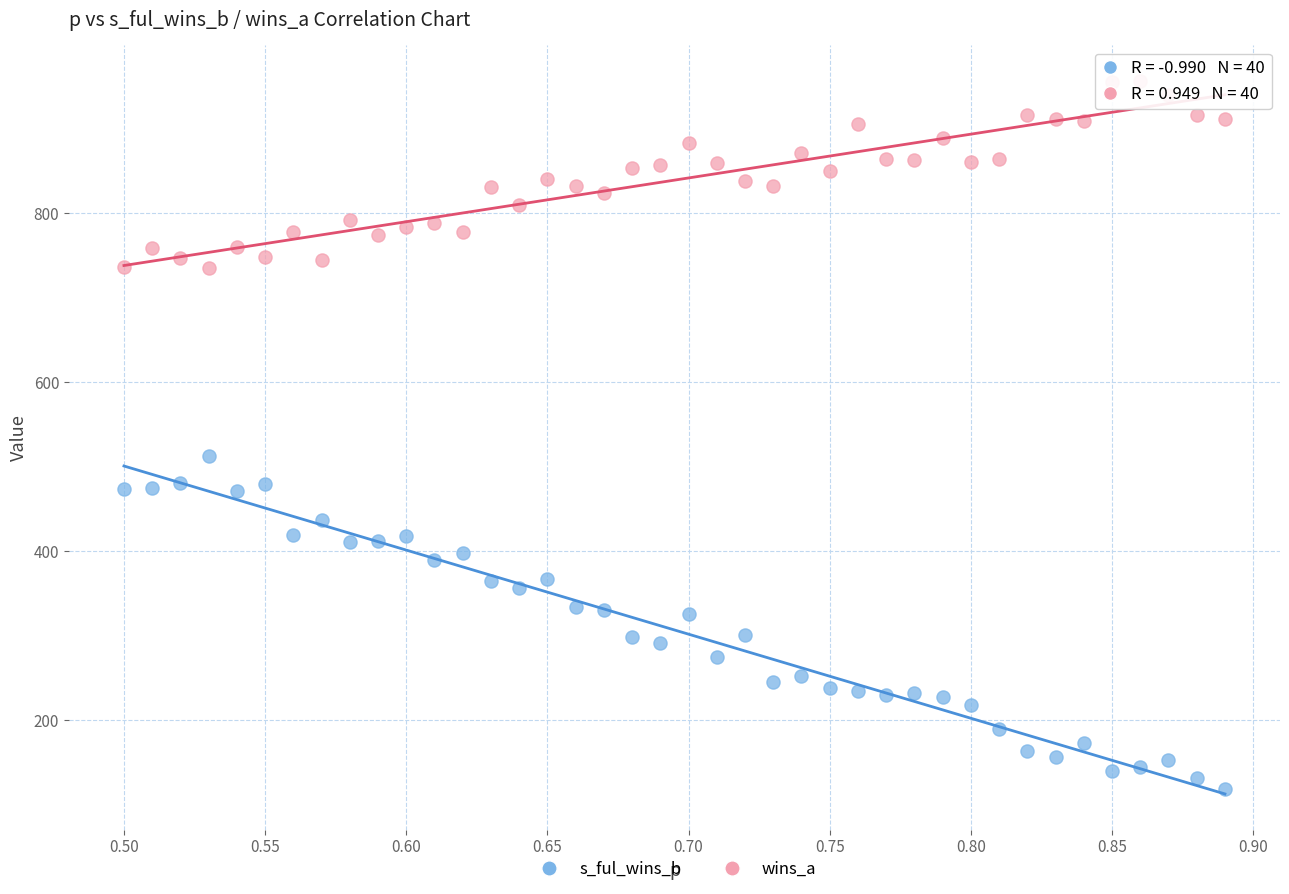

Which series has the largest Y range (max minus min)?

s_ful_wins_b